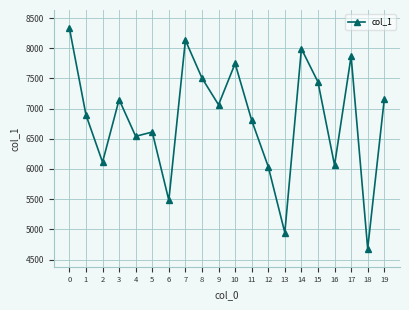

Which has a higher value, 3 or 14?

14